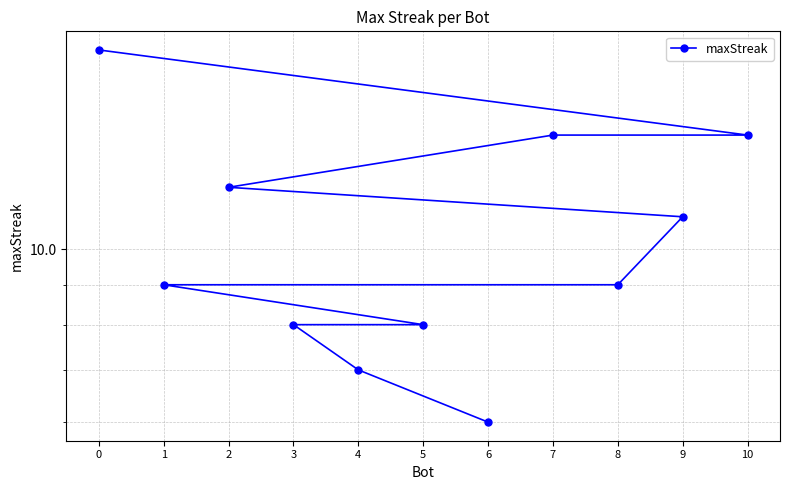

What is the smallest value displayed?

6